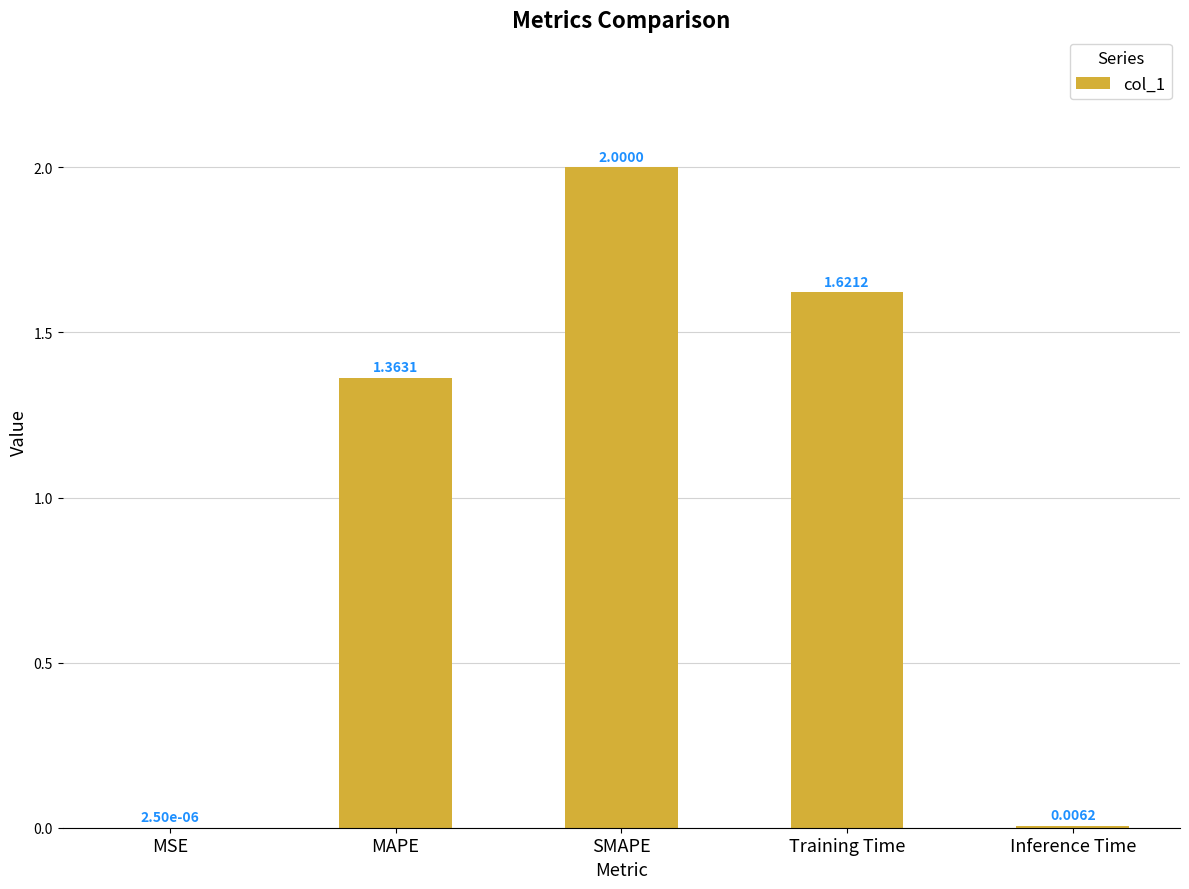

What is the sum of the values at SMAPE and Inference Time?

2.0